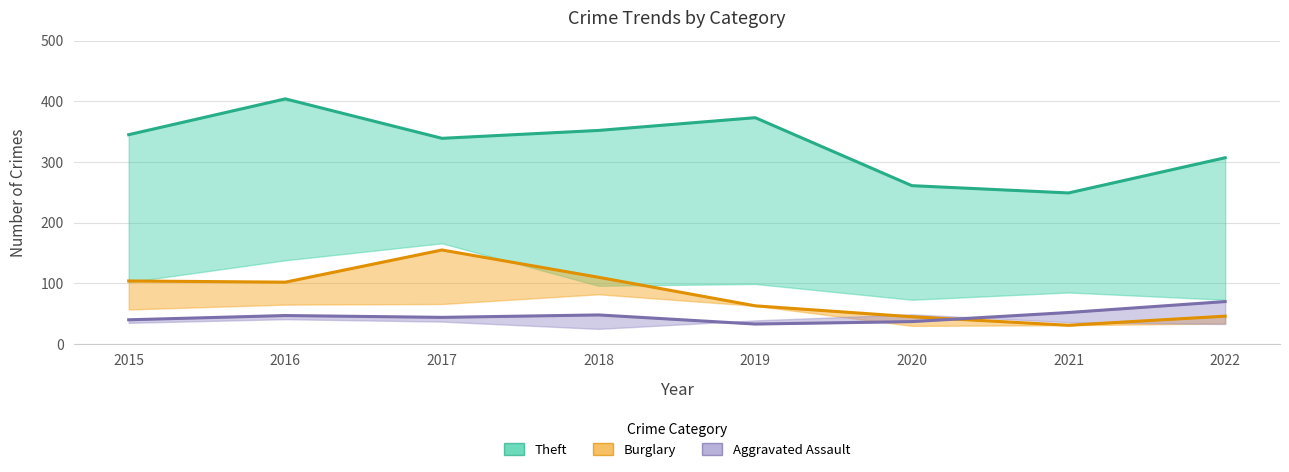

Reading left to right, transcribe all the data shown in this chart.

Theft line: 2015=345	2016=404	2017=339	2018=352	2019=373	2020=261	2021=249	2022=307
Burglary line: 2015=104	2016=102	2017=155	2018=110	2019=63	2020=45	2021=31	2022=46
Aggravated Assault line: 2015=40	2016=47	2017=44	2018=48	2019=33	2020=37	2021=52	2022=70